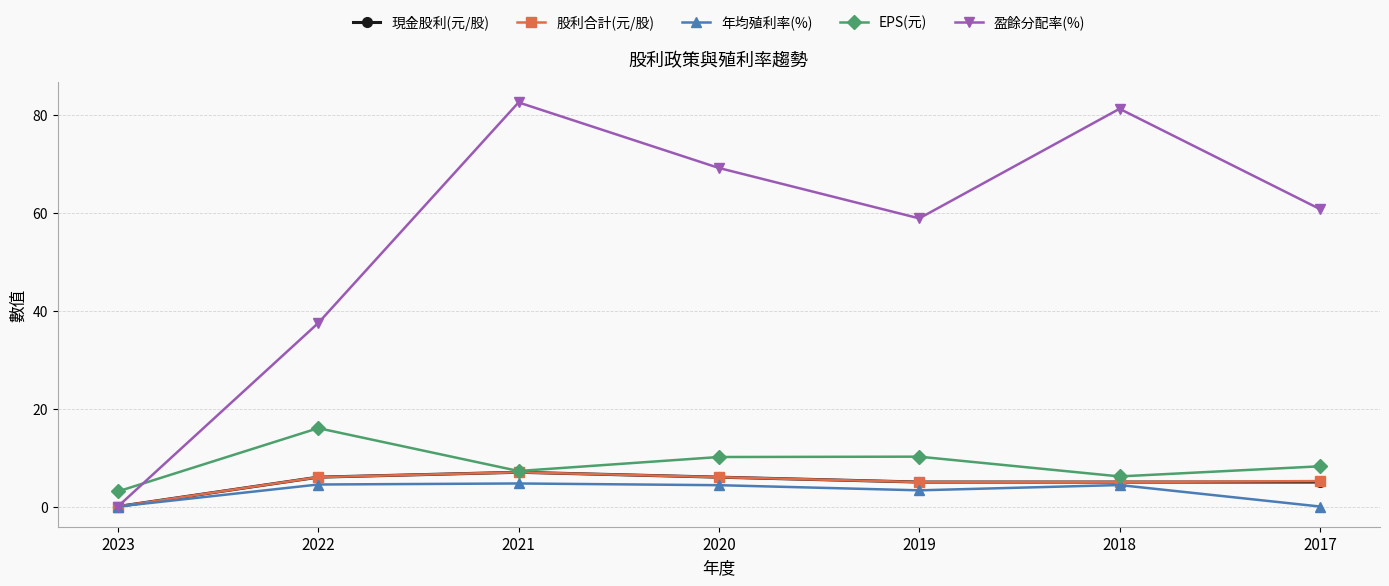

What is the greatest value displayed?

82.6